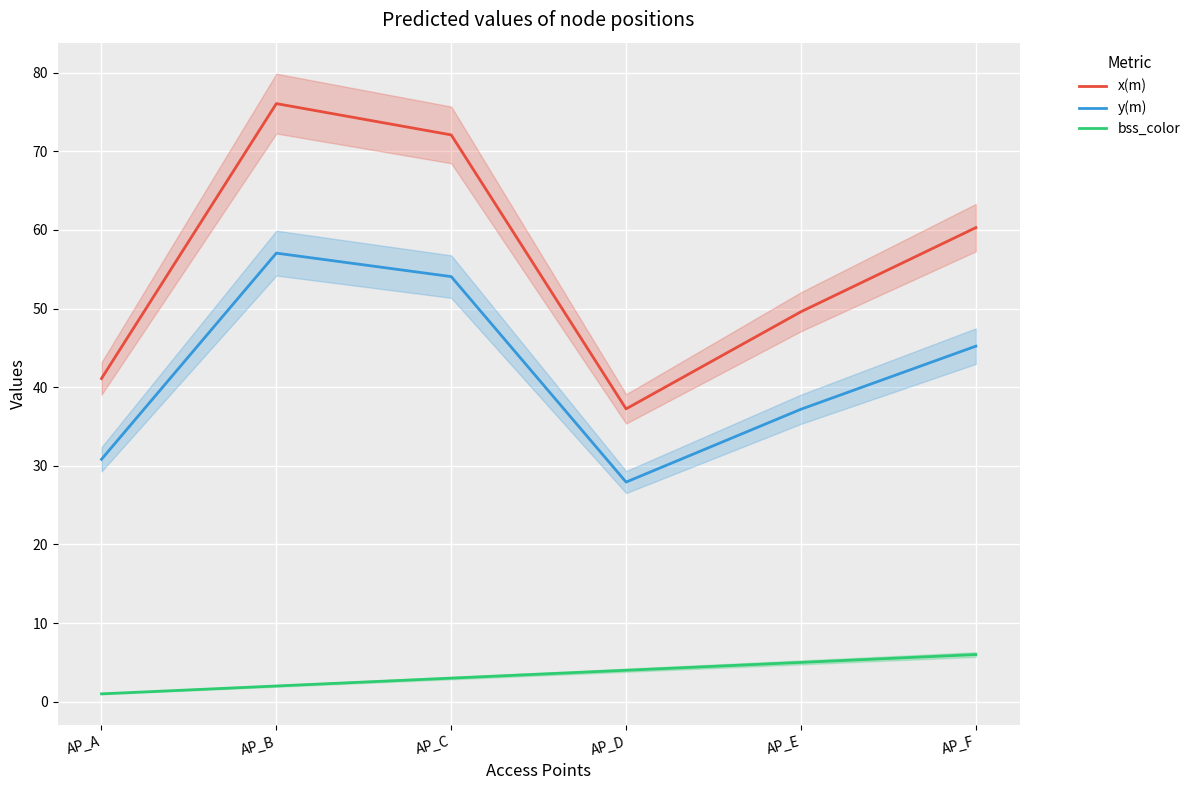

Which series changed the most between AP_A and AP_C?

x(m)